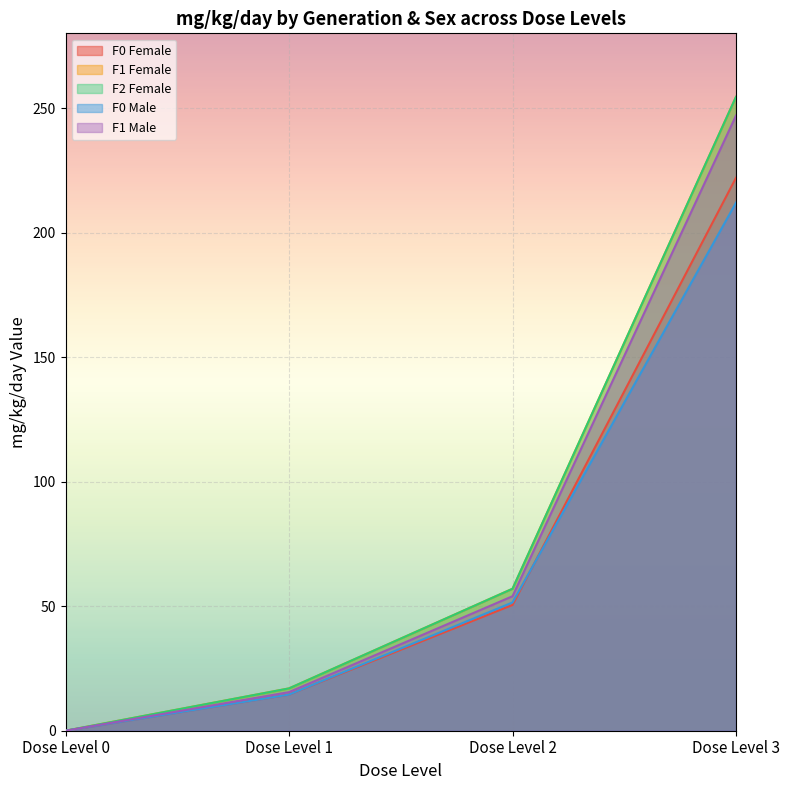

True or false: F2 Female has a value of 377.1 at Dose Level 3.

False